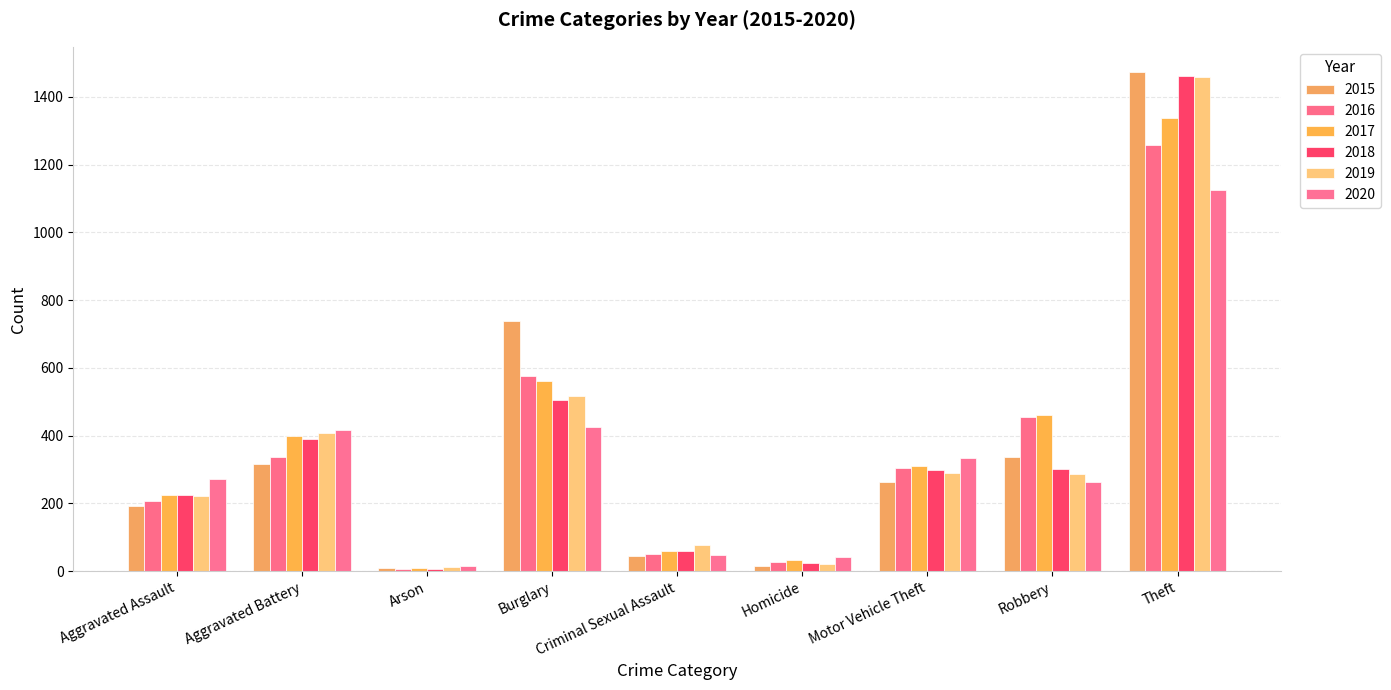

The 2018 series shows 364 at Theft. True or false?

False